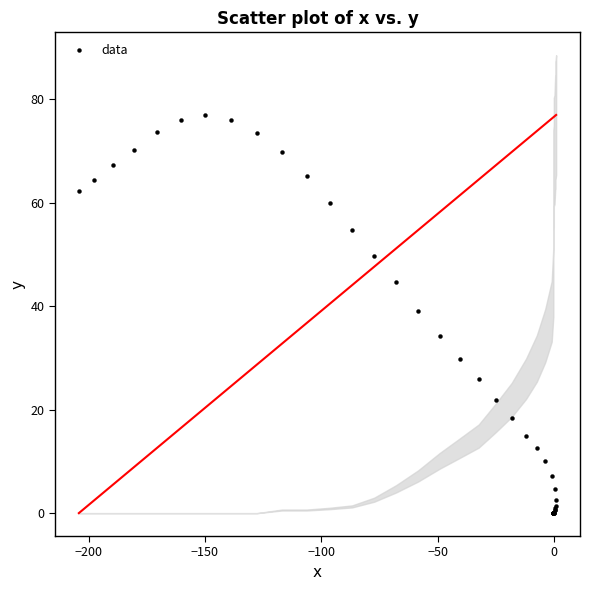

What Y value in the scatter plot is closest to 38?

39.0